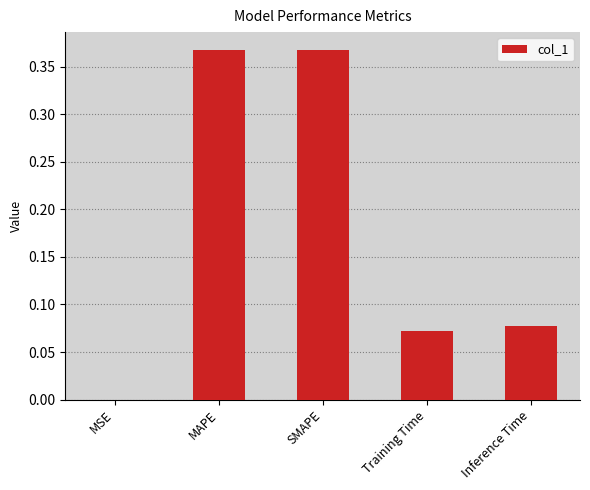

What is the sum of all values?

0.9